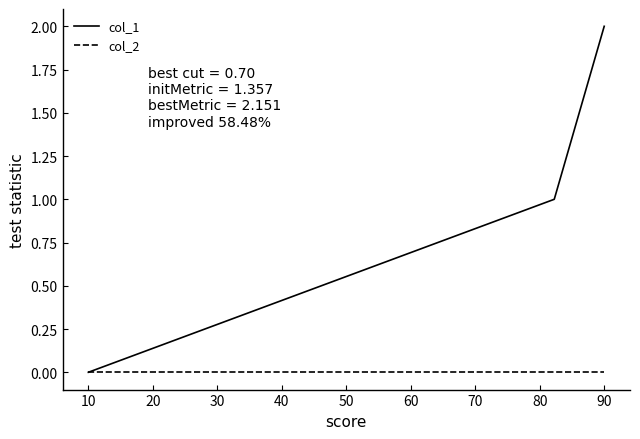

Which series has the widest spread of values?

col_1